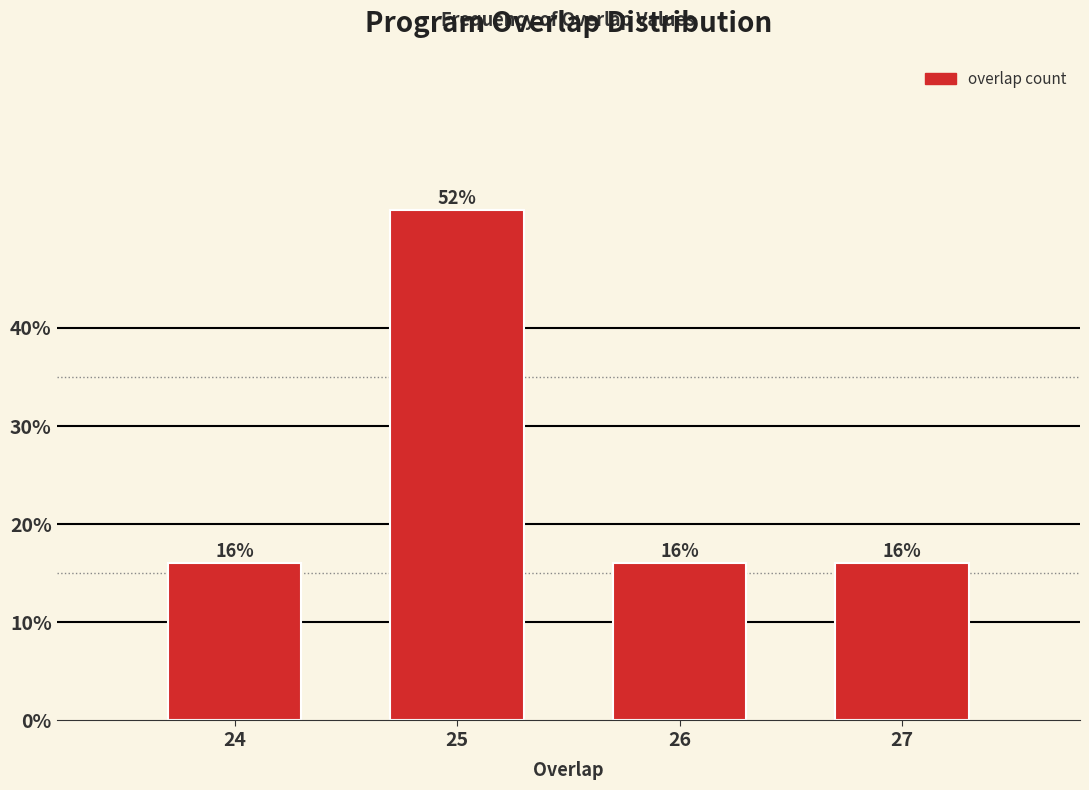

Reading left to right, list all the values displayed in this chart.

24=16	25=52	26=16	27=16